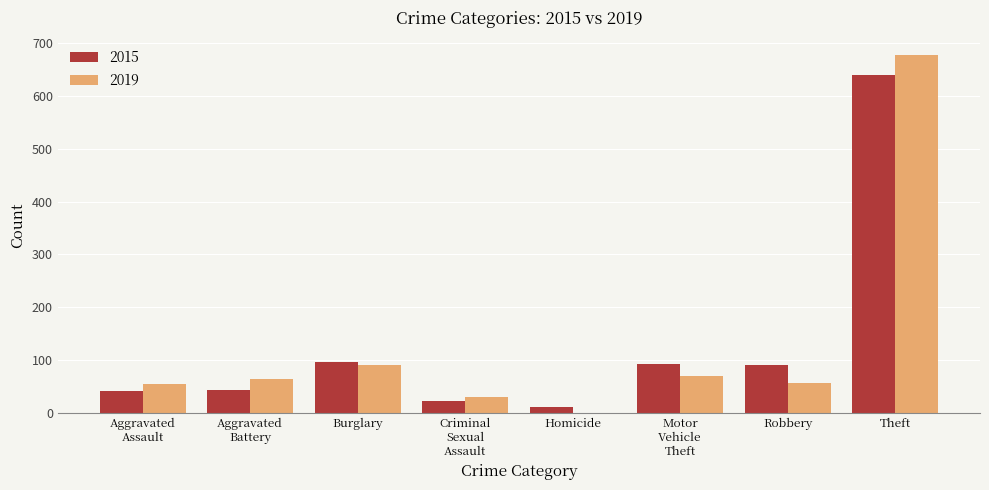

Are the bars horizontal?

No